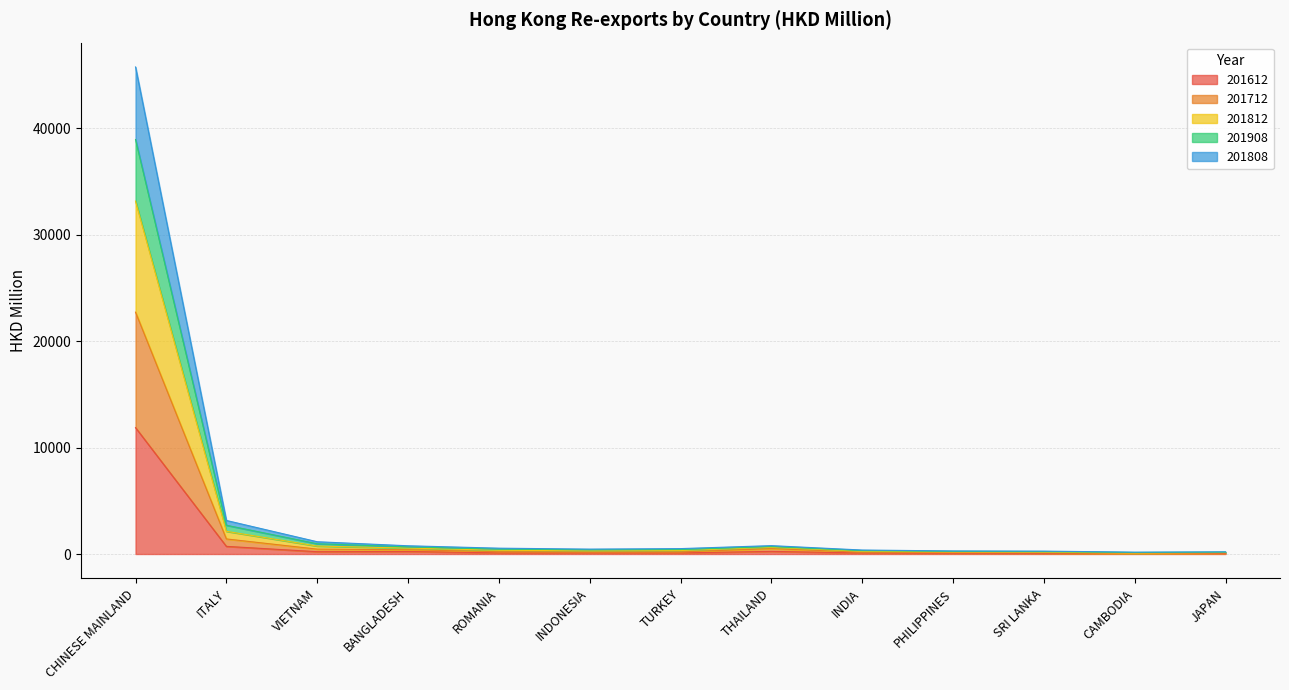

What value does the 201612 series have at CHINESE MAINLAND?

11866.2